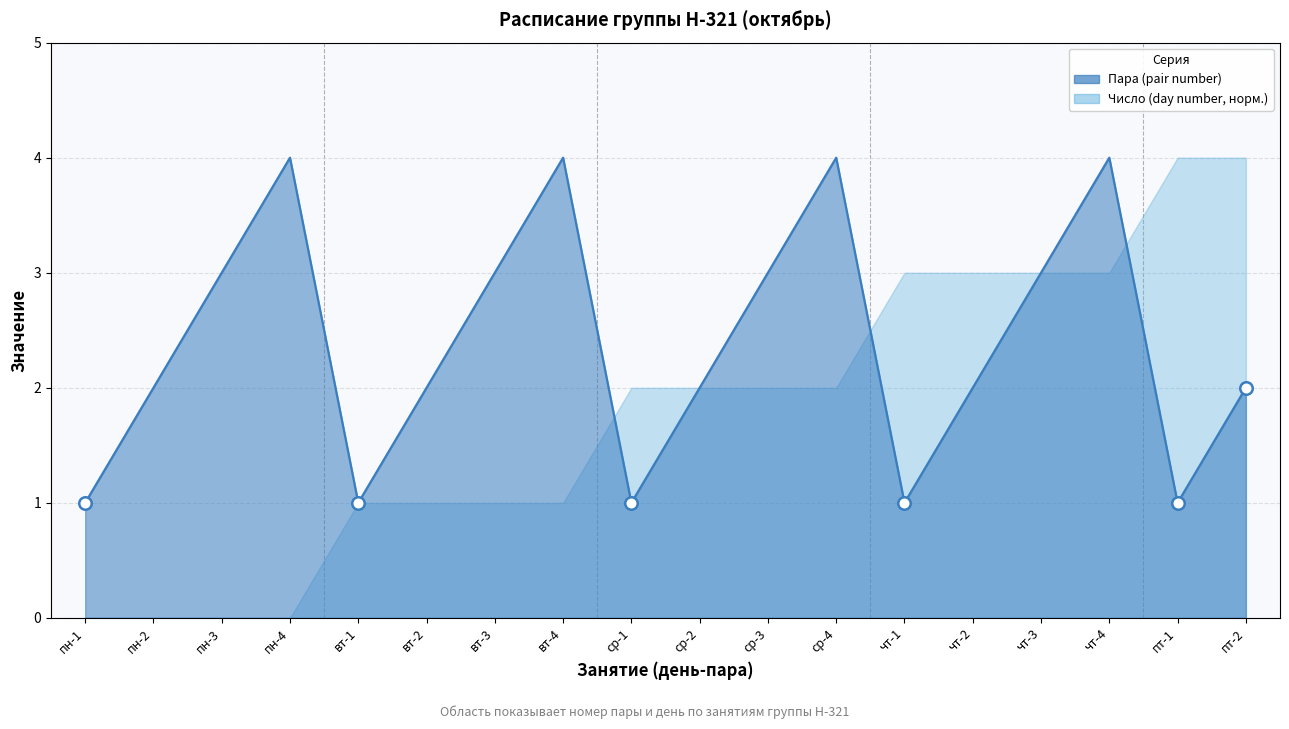

What is the greatest value displayed?

4